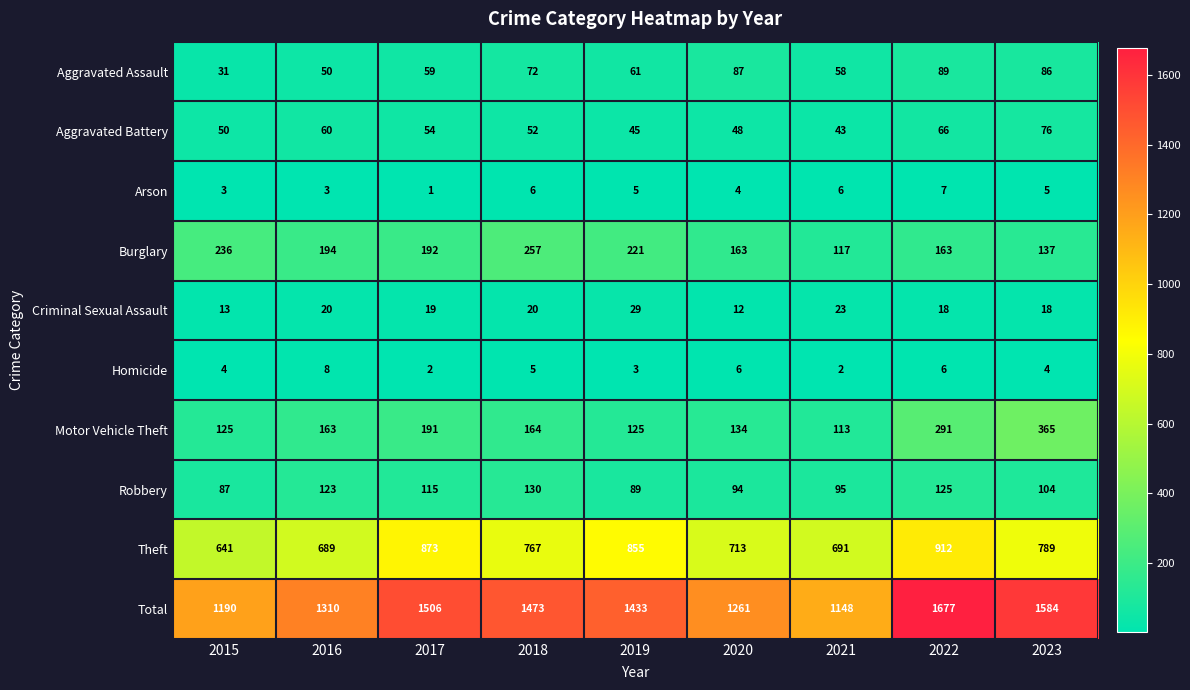

Count the number of data series in this chart.

10